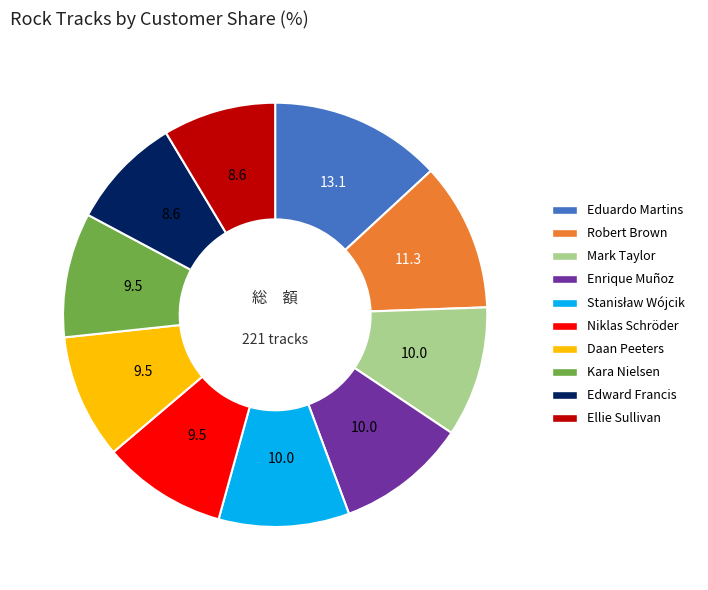

Approximately how many times larger is the value at Mark Taylor compared to Kara Nielsen?

1.0